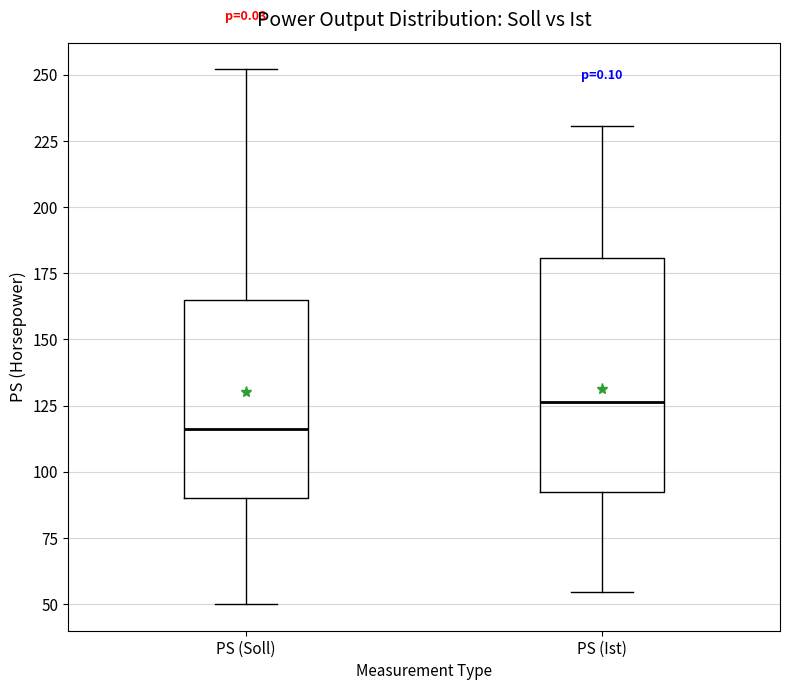

Where does the lower whisker of the box for PS (Soll) end on the y-axis? The values are not printed on the chart, so give them approximately, as read against the axis.

50